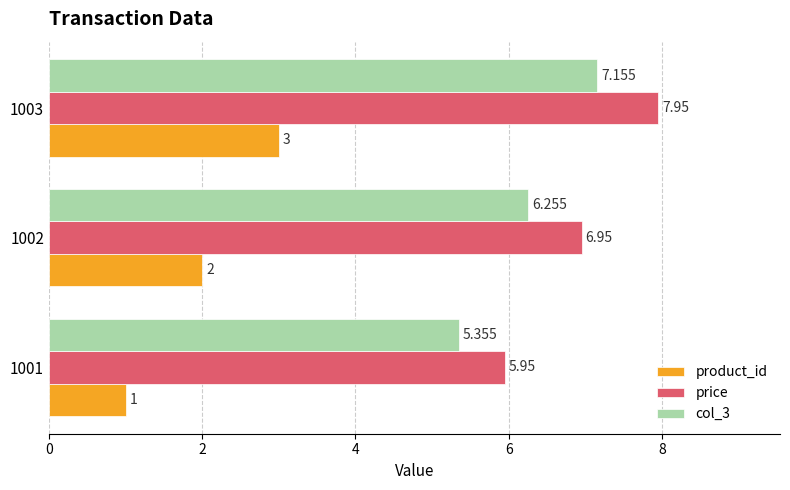

What is the difference between the maximum and second lowest values in the product_id series?

1.0